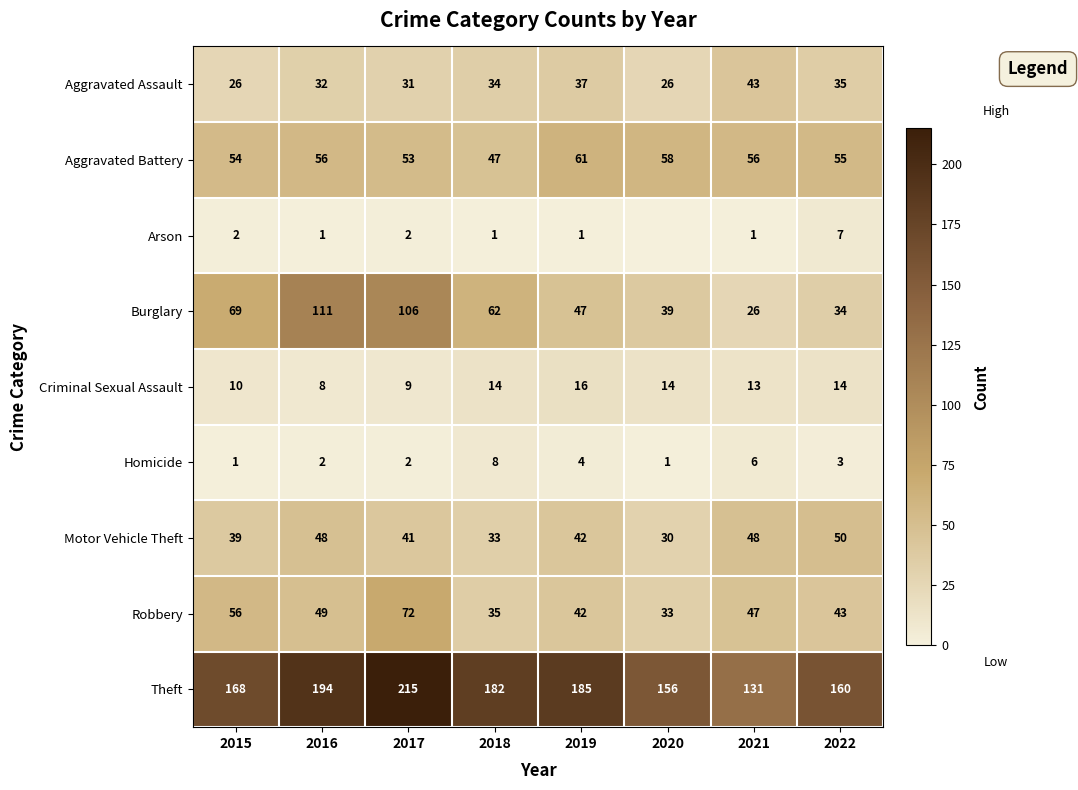

What is the highest value of the Aggravated Battery series?

61